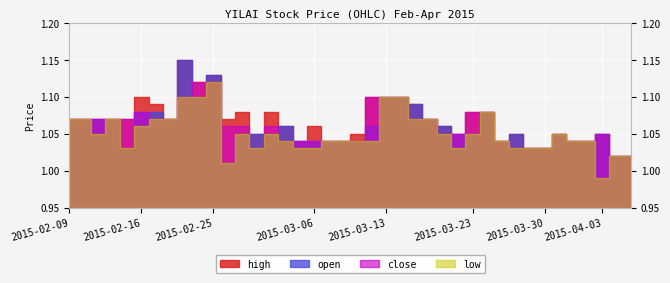

True or false: low has more than 1 interior local peaks.

True